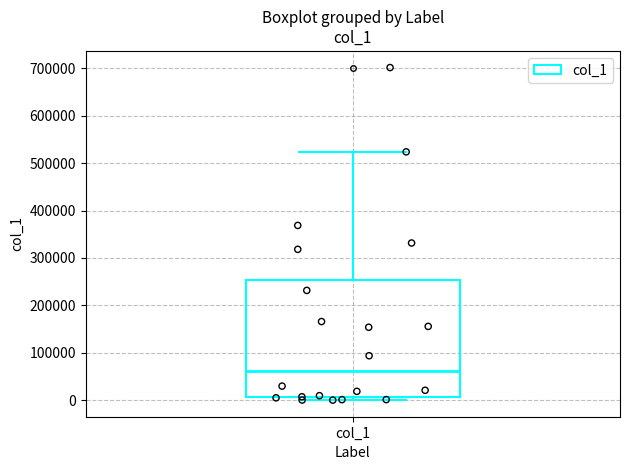

Where does the median line of the box for col_1 sit on the y-axis? The values are not printed on the chart, so give them approximately, as read against the axis.

60000